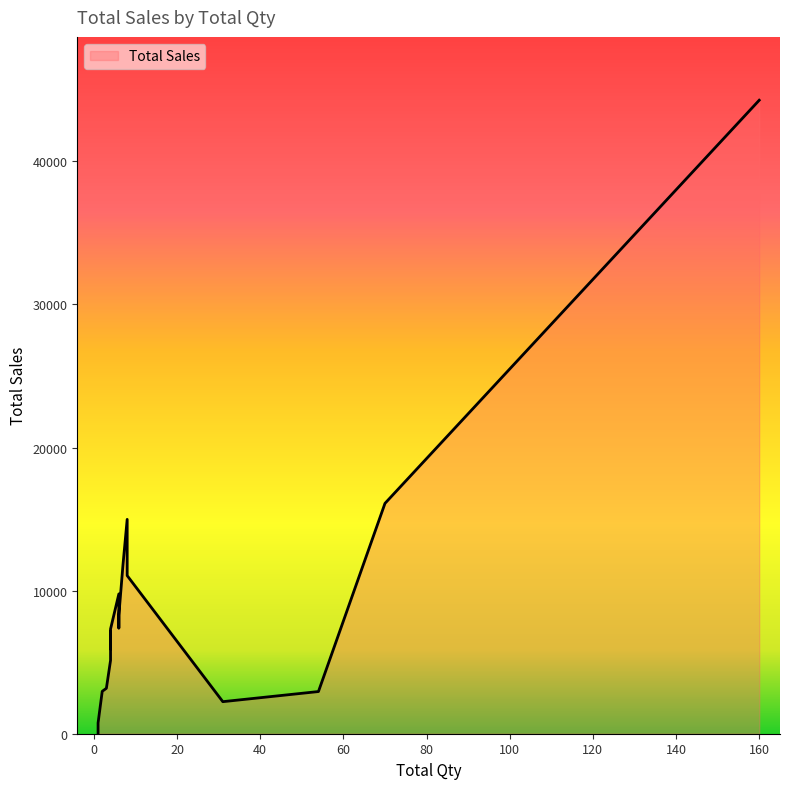

What value does the data have at 7?

11837.5